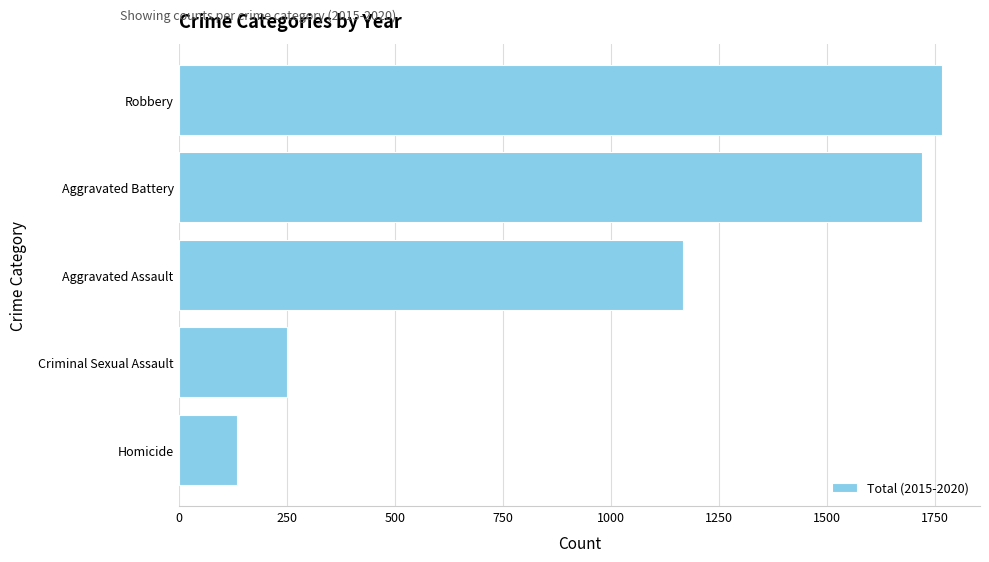

Rank the categories by value from highest to lowest.

Robbery, Aggravated Battery, Aggravated Assault, Criminal Sexual Assault, Homicide